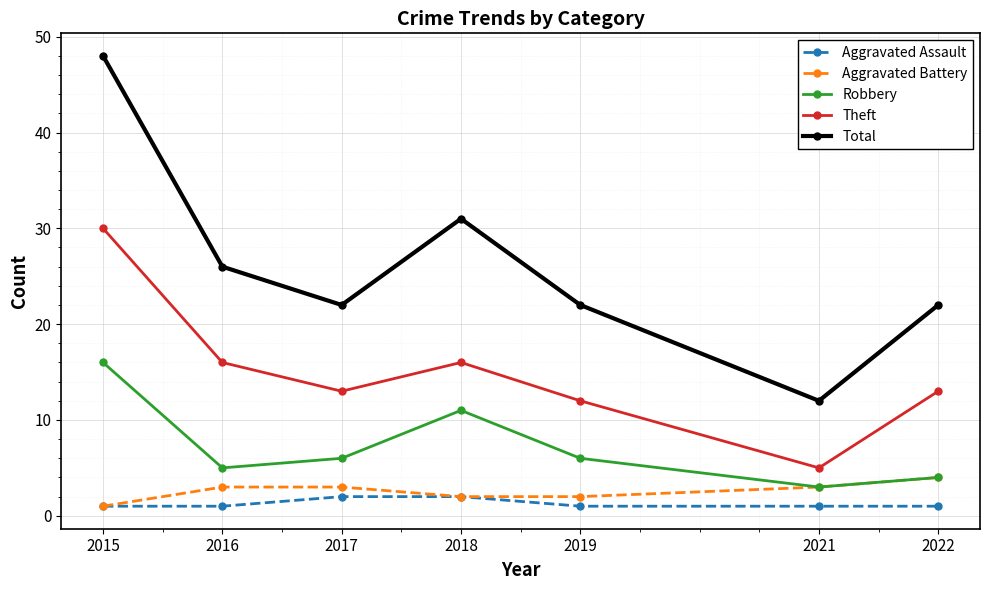

True or false: Aggravated Assault and Total cross at least once.

False